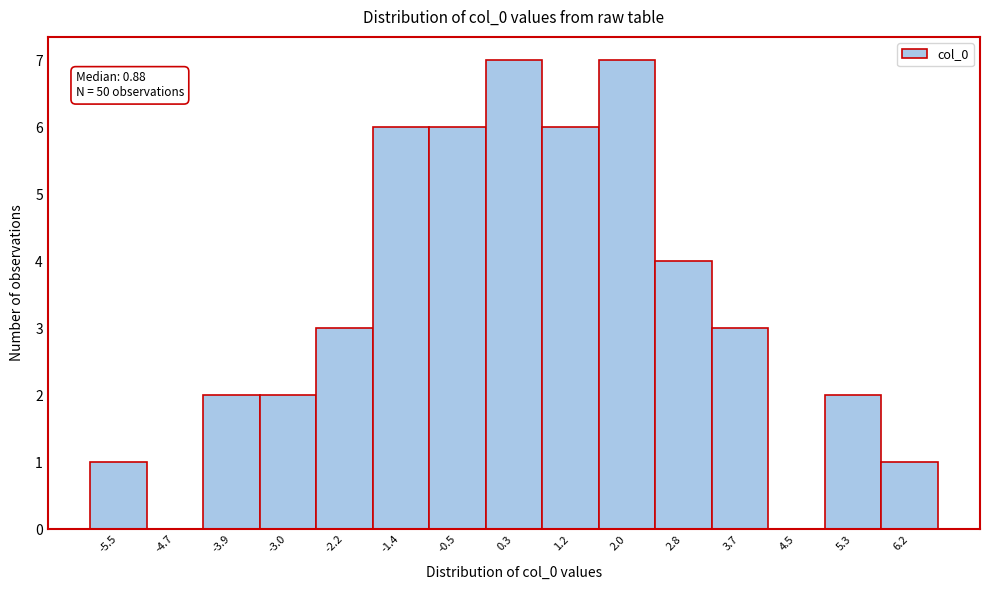

Reading left to right, list all the values displayed in this chart.

-5.5=1	-4.7=0	-3.9=2	-3.0=2	-2.2=3	-1.4=6	-0.5=6	0.3=7	1.2=6	2.0=7	2.8=4	3.7=3	4.5=0	5.3=2	6.2=1